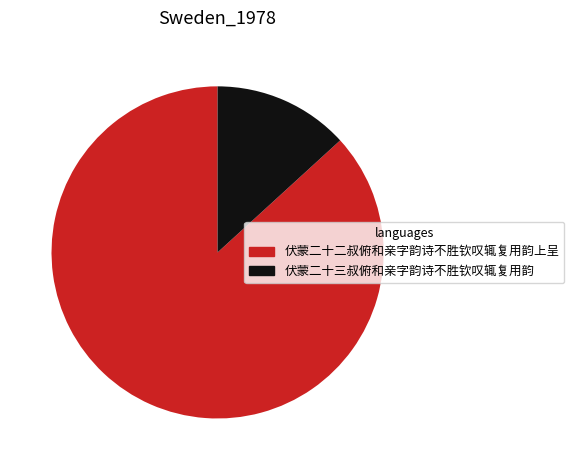

Do 伏蒙二十三叔俯和亲字韵诗不胜钦叹辄复用韵 and 伏蒙二十二叔俯和亲字韵诗不胜钦叹辄复用韵上呈 together represent more than half of the pie?

Yes